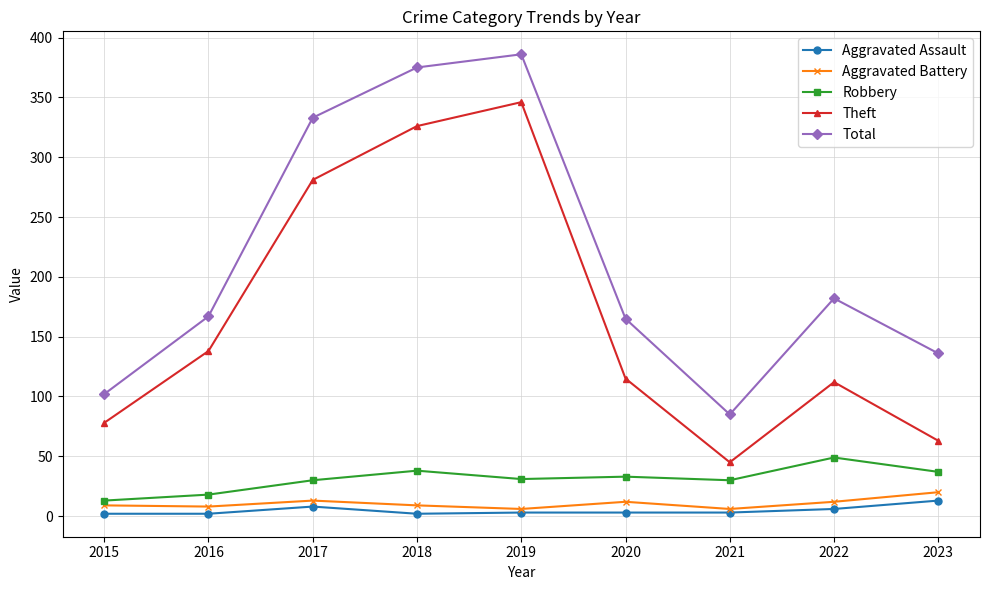

How many lines are shown in the chart?

5